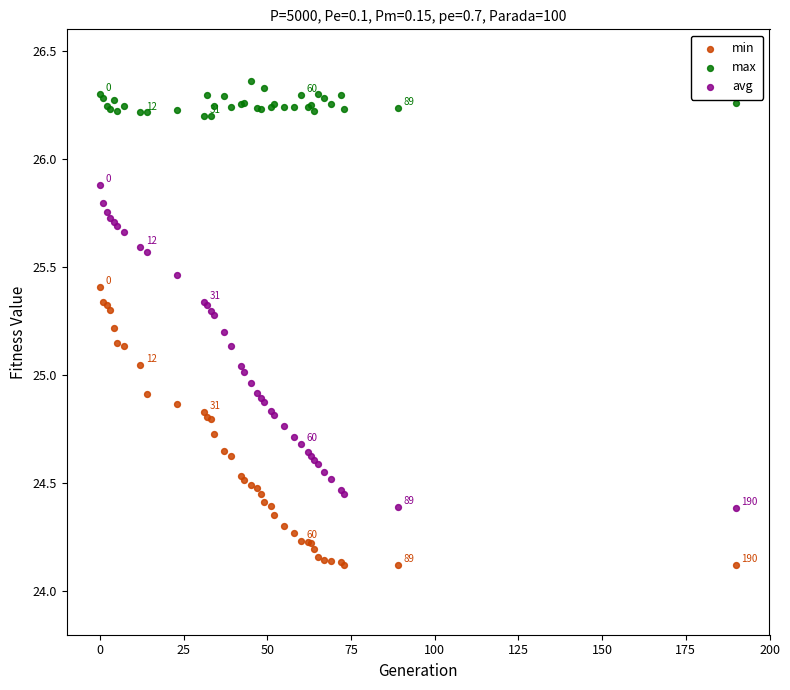

What is the X range (max minus min) for the scatter plot?

190.0